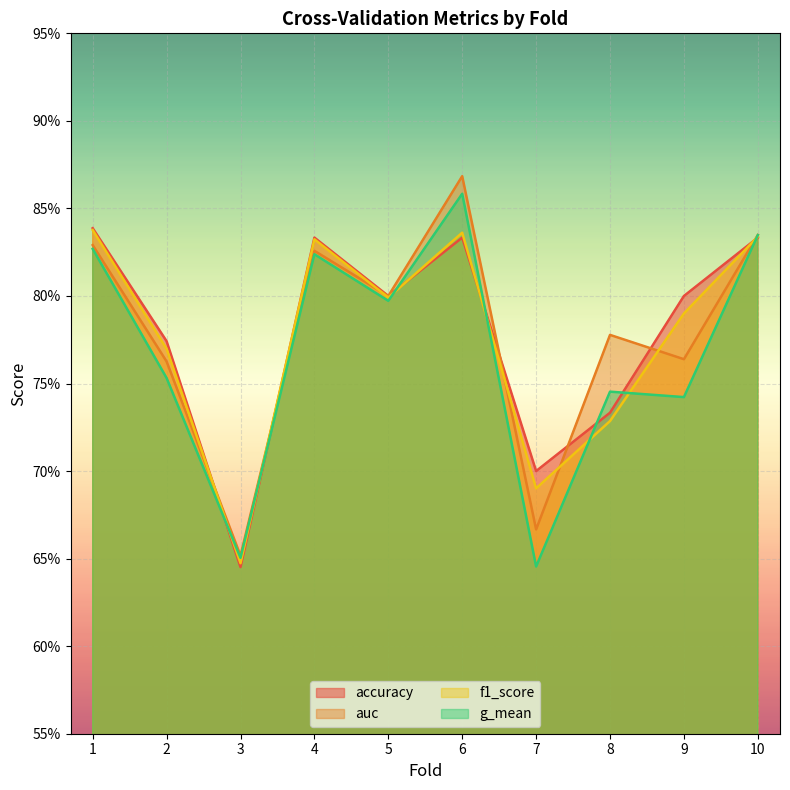

Reading right to left, list all the values displayed in this chart.

accuracy: 10=0.8	9=0.8	8=0.7	7=0.7	6=0.8	5=0.8	4=0.8	3=0.6	2=0.8	1=0.8
auc: 10=0.8	9=0.8	8=0.8	7=0.7	6=0.9	5=0.8	4=0.8	3=0.7	2=0.8	1=0.8
f1_score: 10=0.8	9=0.8	8=0.7	7=0.7	6=0.8	5=0.8	4=0.8	3=0.6	2=0.8	1=0.8
g_mean: 10=0.8	9=0.7	8=0.7	7=0.6	6=0.9	5=0.8	4=0.8	3=0.7	2=0.8	1=0.8